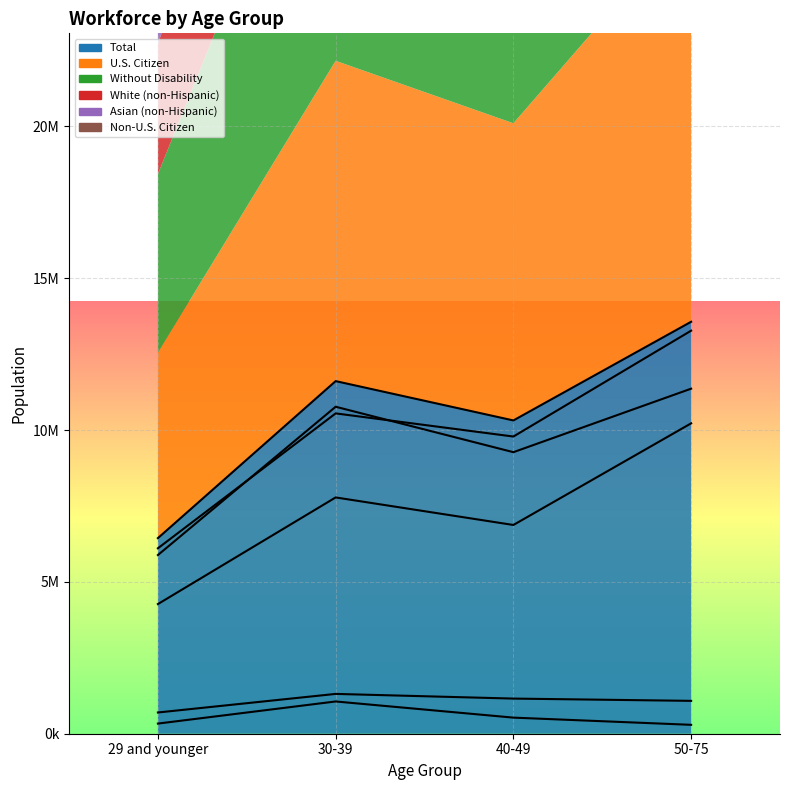

At which category does field_without_disability reach its first local valley?

40-49